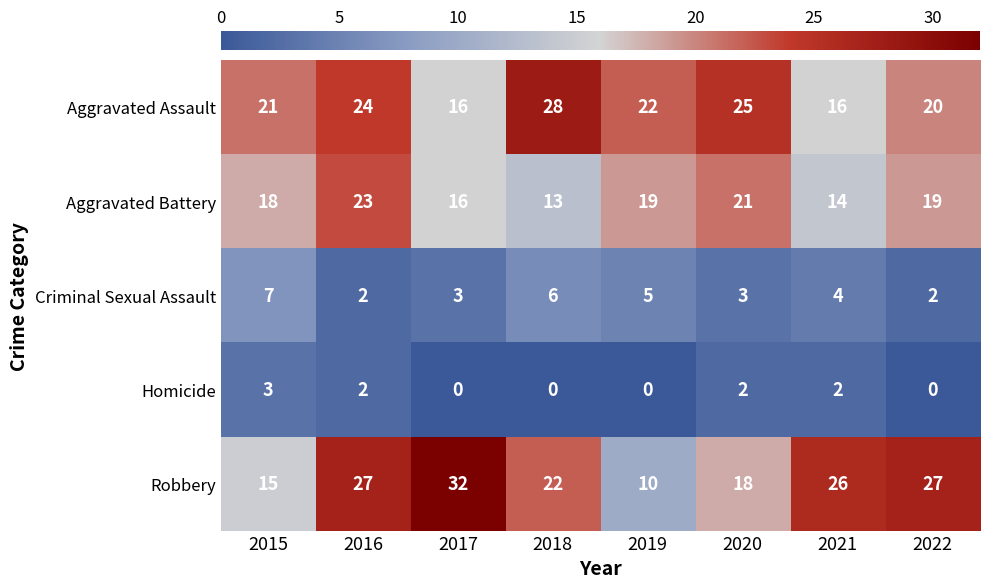

Count the number of categories in the chart.

8